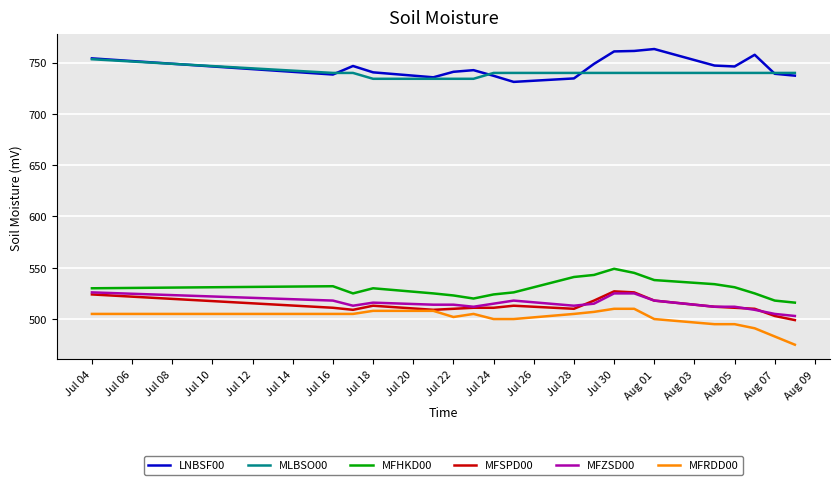

What is the greatest value displayed?

763.2